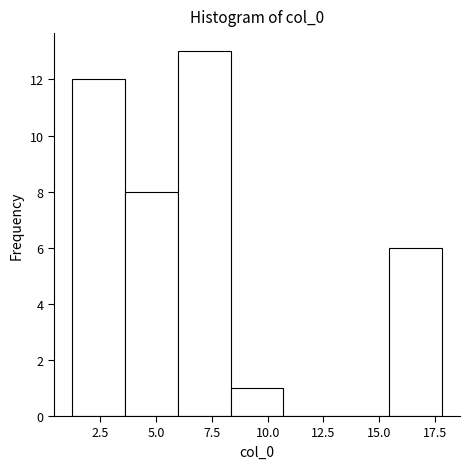

Reading left to right, list every bar in this chart as the range it spans on the x-axis followed by its height. Neither the bar edges nor the heights are printed on the chart, so give them approximately, as read against the axes.

1.0 to 3.5: 12
3.5 to 6.0: 8
6.0 to 8.5: 13
8.5 to 10.5: 1
10.5 to 13.0: 0
13.0 to 15.5: 0
15.5 to 18.0: 6